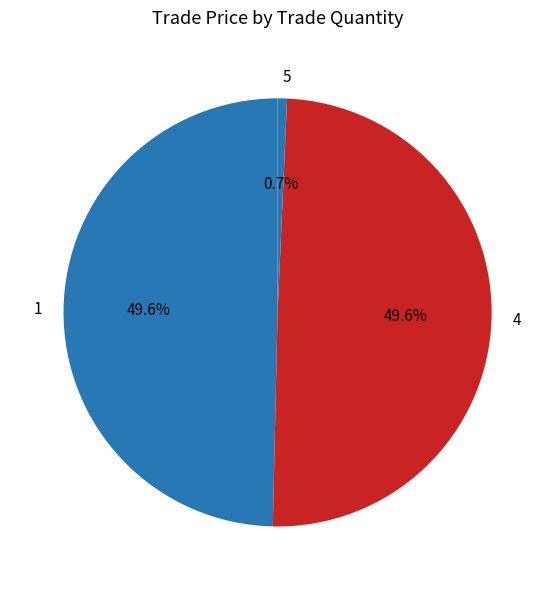

Between 5 and 4, which is larger?

4